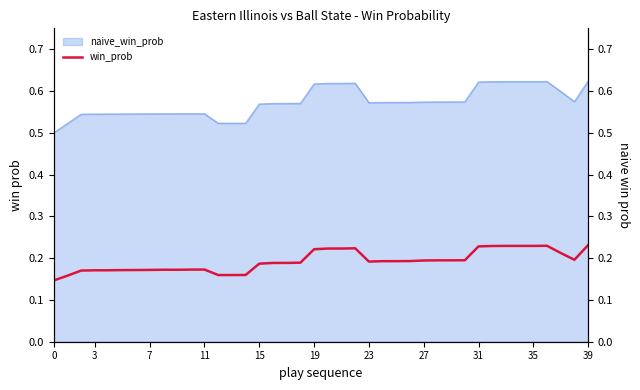

What is the smallest value displayed?

0.1